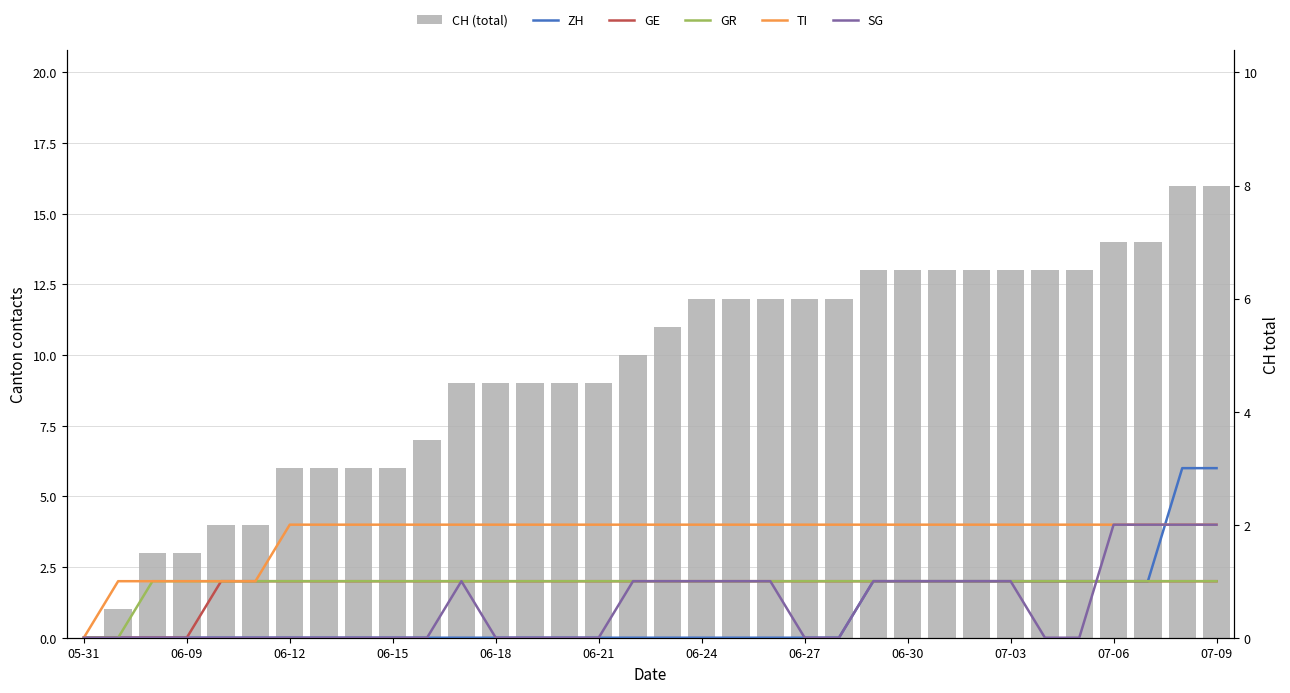

Which series changed the most between 06-12 and 22?

CH (total)